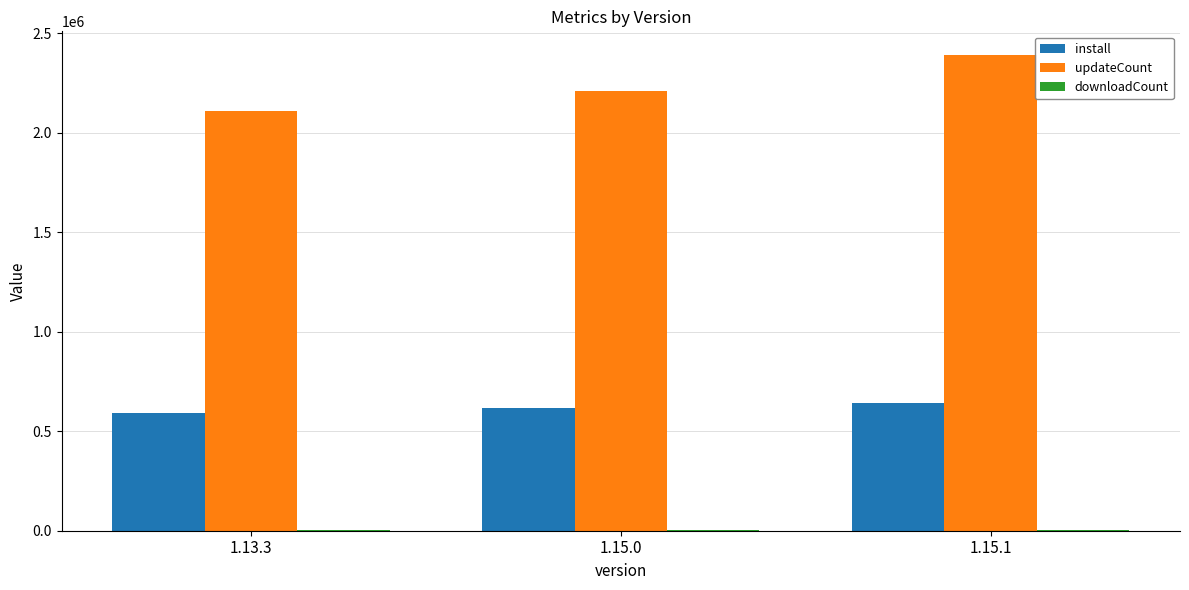

What is the sum of all install values?

1850637